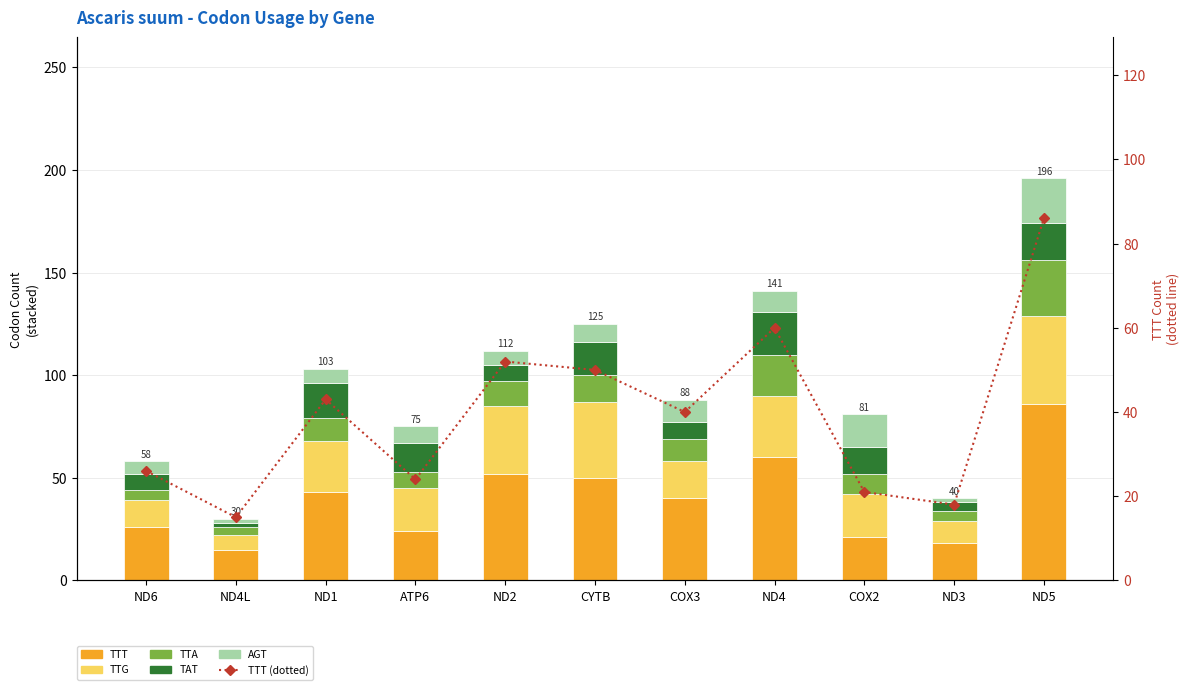

True or false: AGT has a value of 3 at COX3.

False